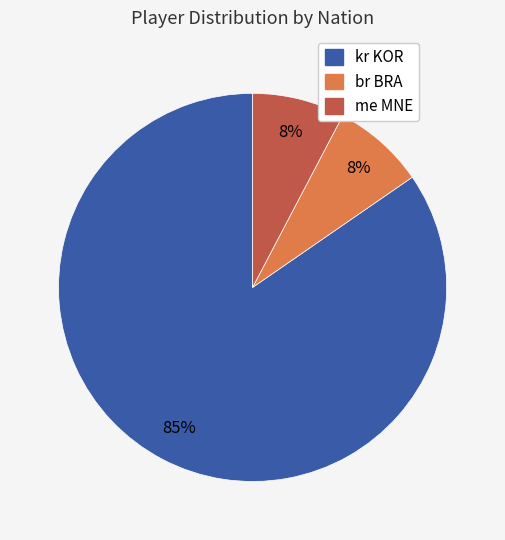

Does any single category account for the majority?

Yes